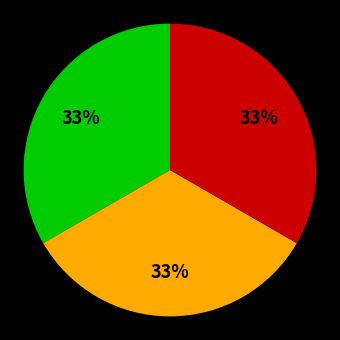

To the nearest percent, what is the average slice percentage?

33%